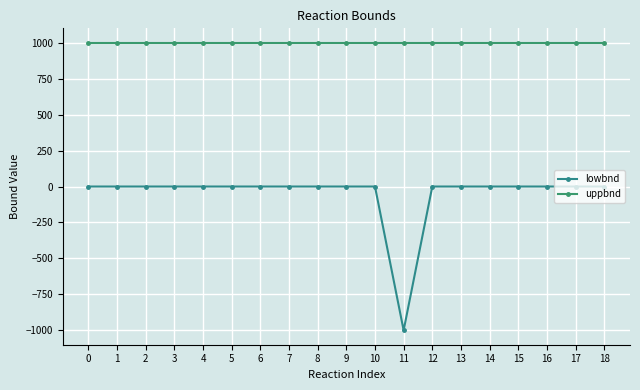

Reading left to right, extract all data points from this chart.

lowbnd: 0	0	0	0	0	0	0	0	0	0	0	-1000	0	0	0	0	0	0	0
uppbnd: 1000	1000	1000	1000	1000	1000	1000	1000	1000	1000	1000	1000	1000	1000	1000	1000	1000	1000	1000